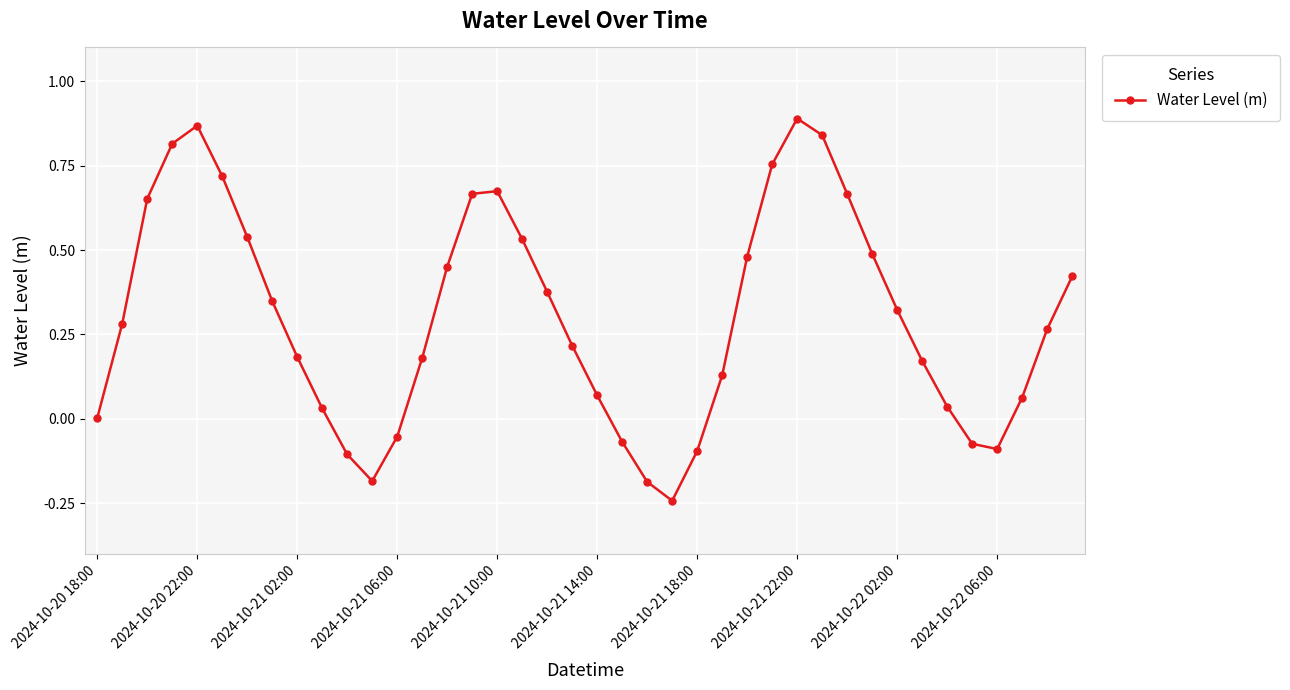

What is the difference between the second highest and second lowest values?

1.1